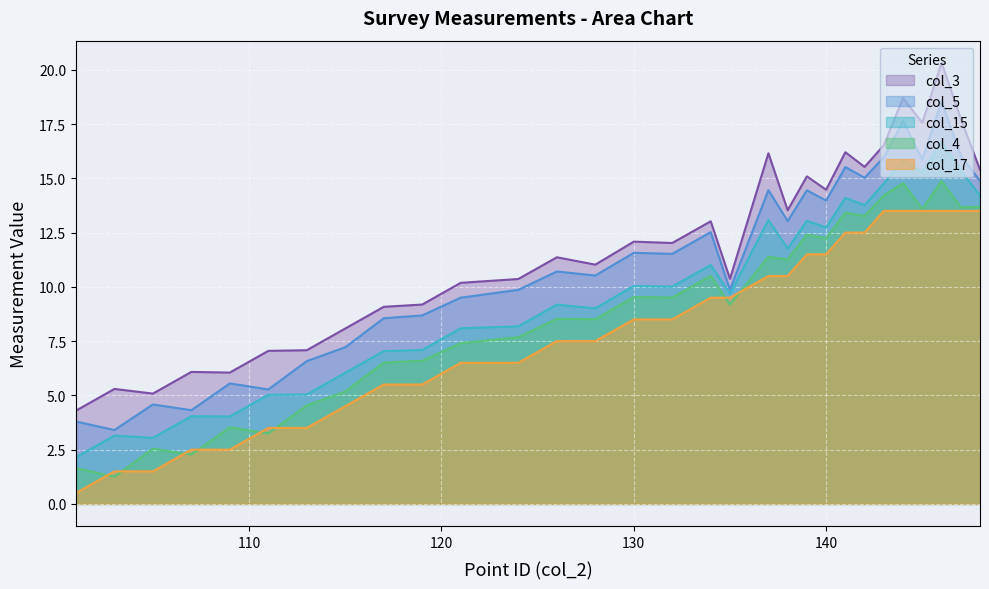

What is the maximum value shown in the chart?

20.3